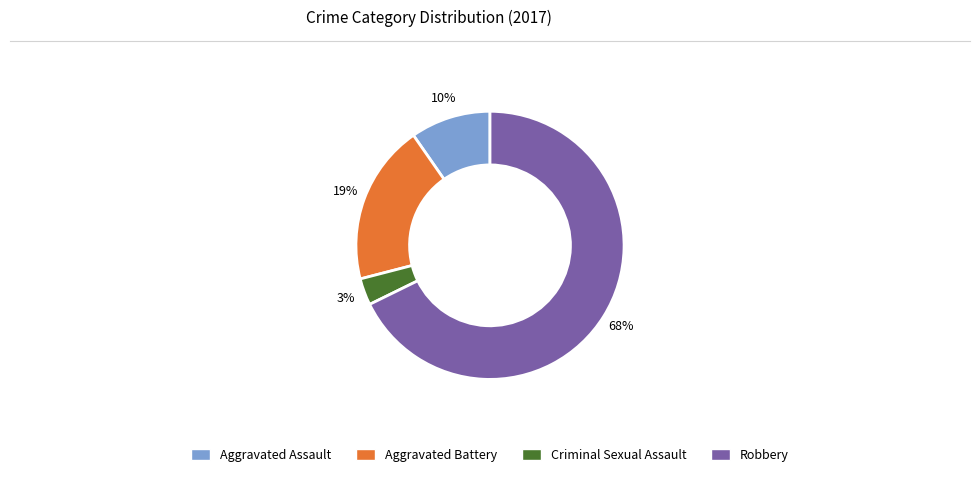

Does Robbery represent more than half of the total?

Yes